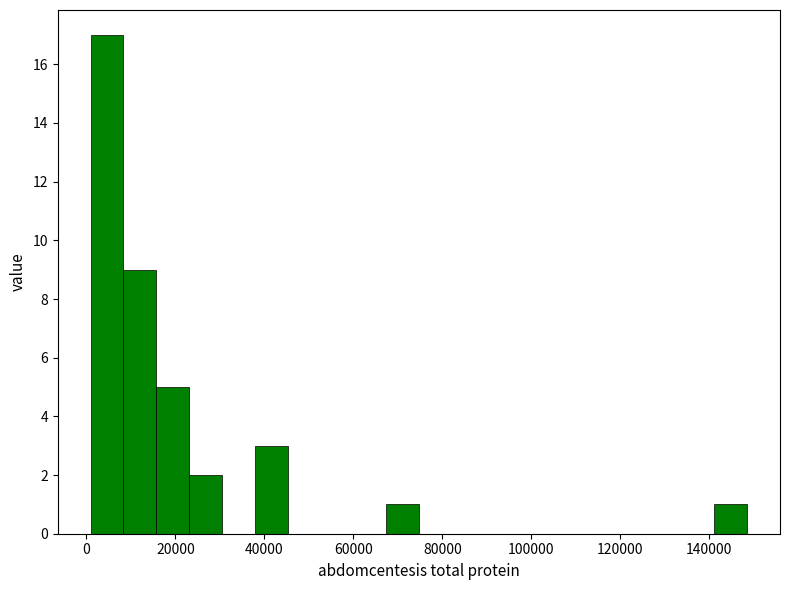

Read against the x-axis, roughly where is the centre of the tallest bar?

4000